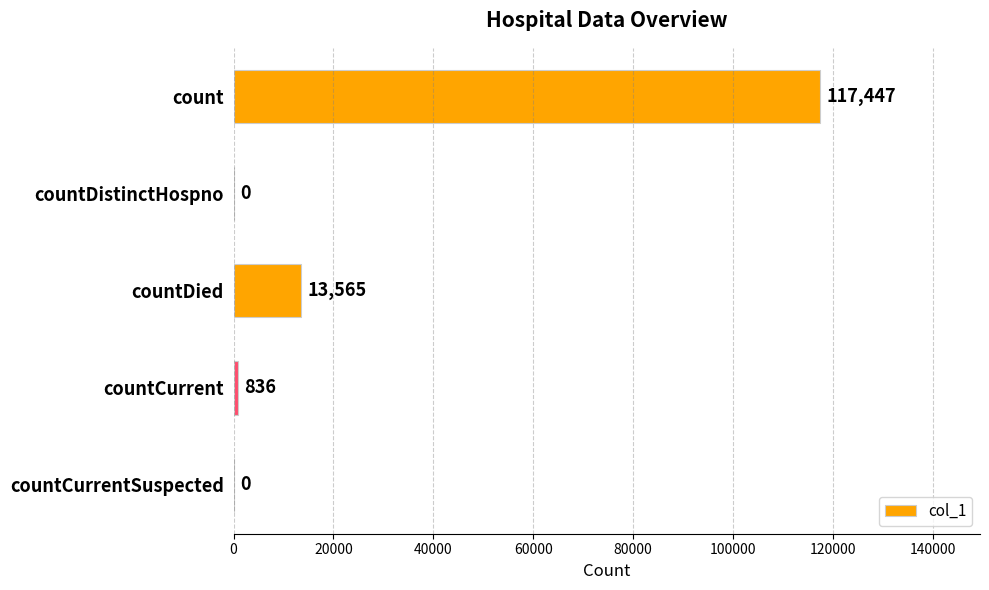

What is the sum of all values?

131848